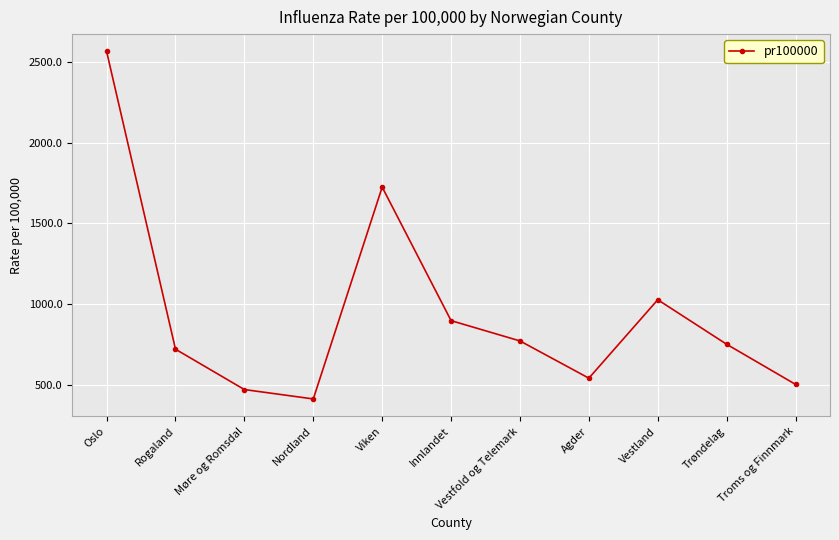

How many data points are less than 750?

5